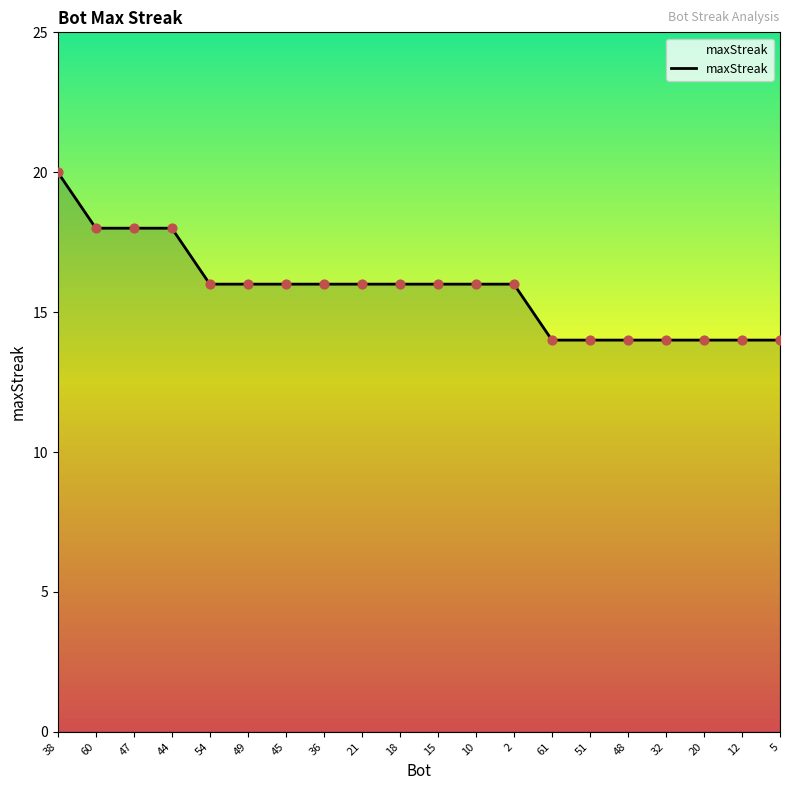

What is the ratio of the value at 48 to the value at 47?

0.8